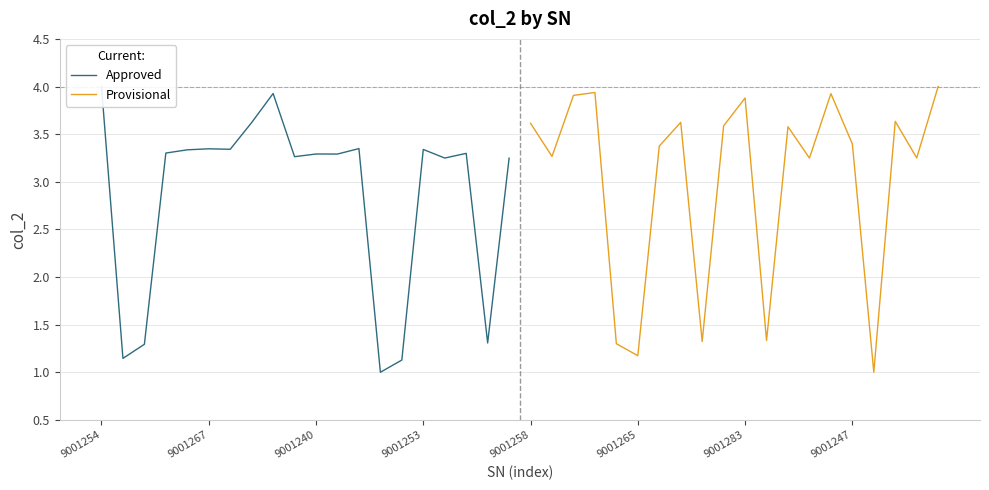

What is the maximum value for Provisional?

4.0